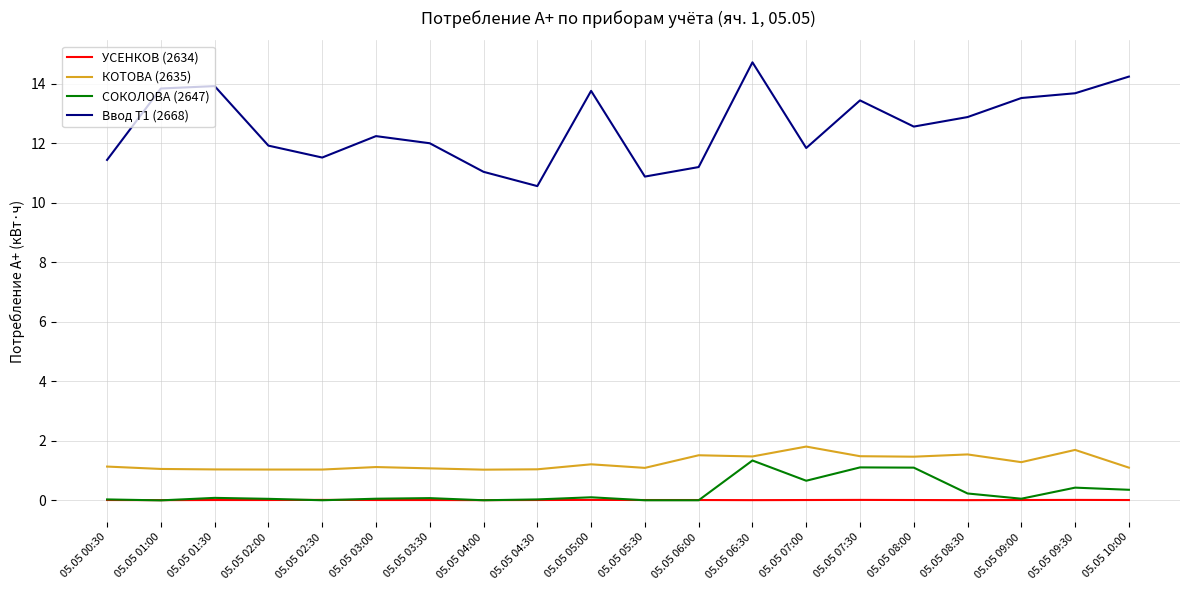

The СОКОЛОВА (2647) series shows 0.0 at 05.05 04:00. True or false?

True